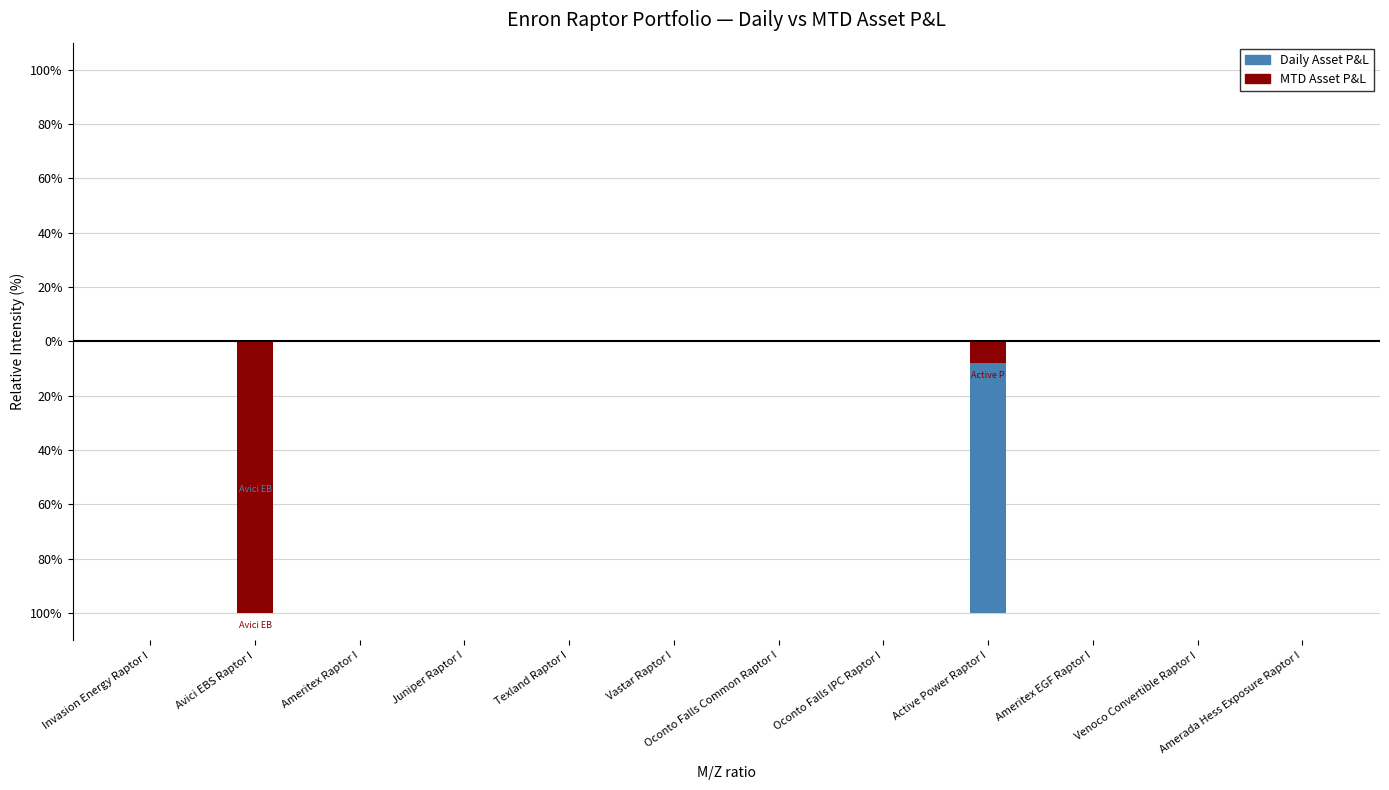

Is the value of Daily Asset P&L at Venoco Convertible Raptor I greater than the value of MTD Asset P&L at Amerada Hess Exposure Raptor I?

No